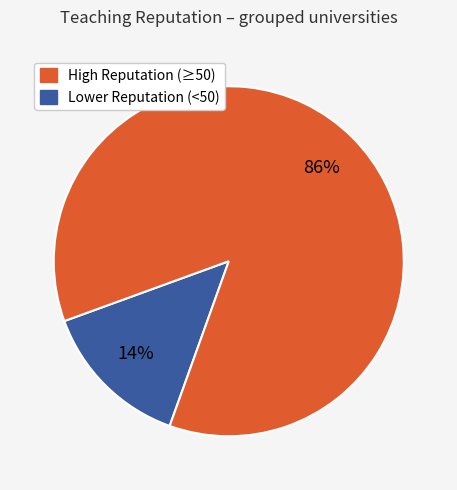

To the nearest percent, what is the average slice percentage?

50%